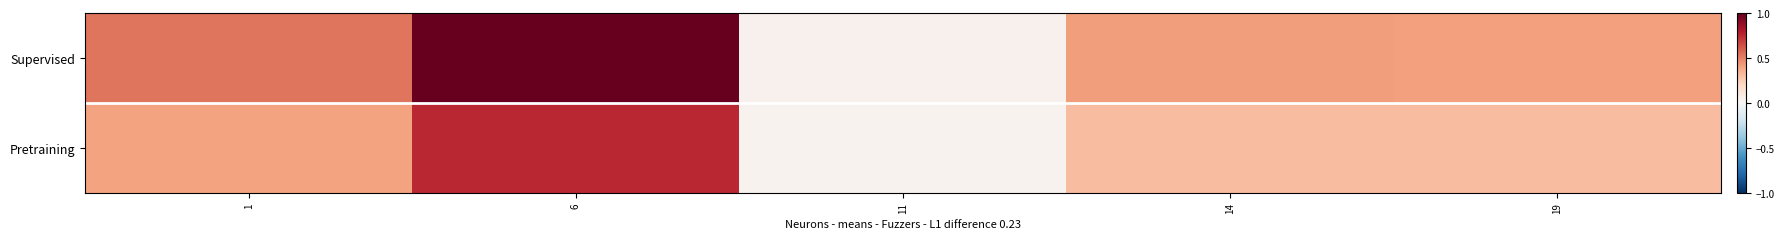

Which series has the largest total across all categories?

Supervised